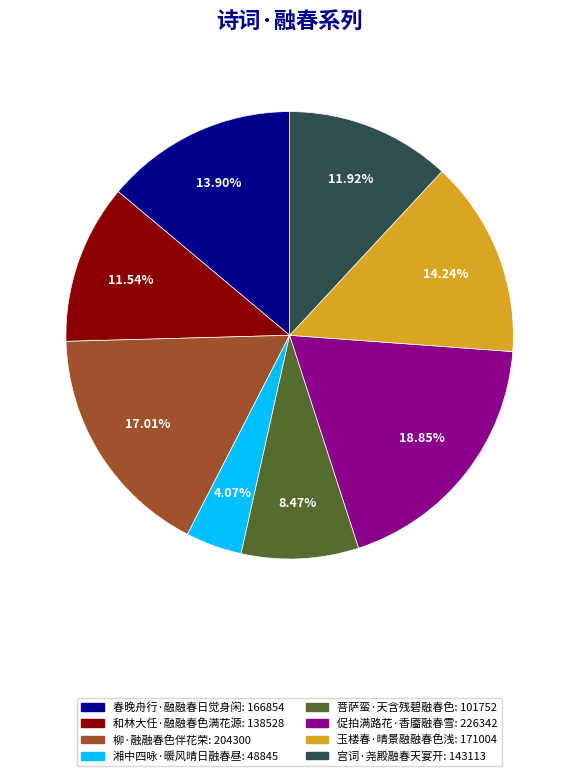

What is the total percentage of 湘中四咏·暖风晴日融春昼 and 柳·融融春色伴花荣?

21.1%